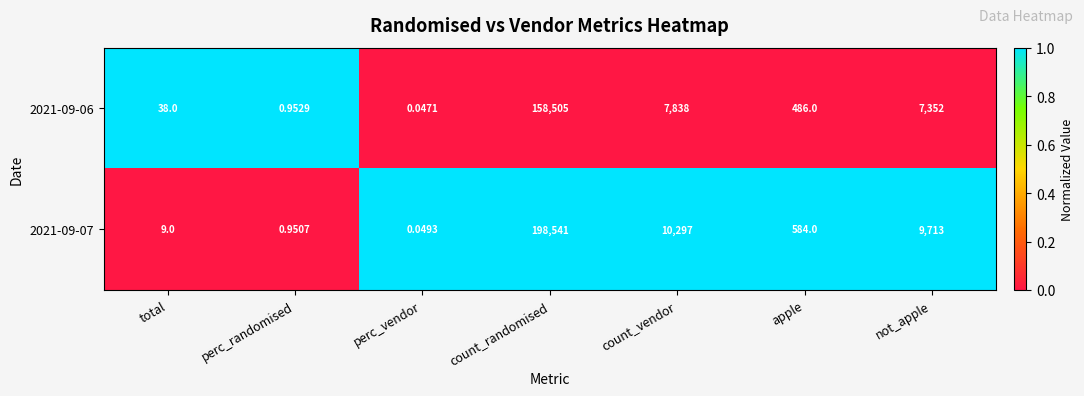

Is the value of 2021-09-06 at count_randomised greater than the value of 2021-09-07 at count_randomised?

No